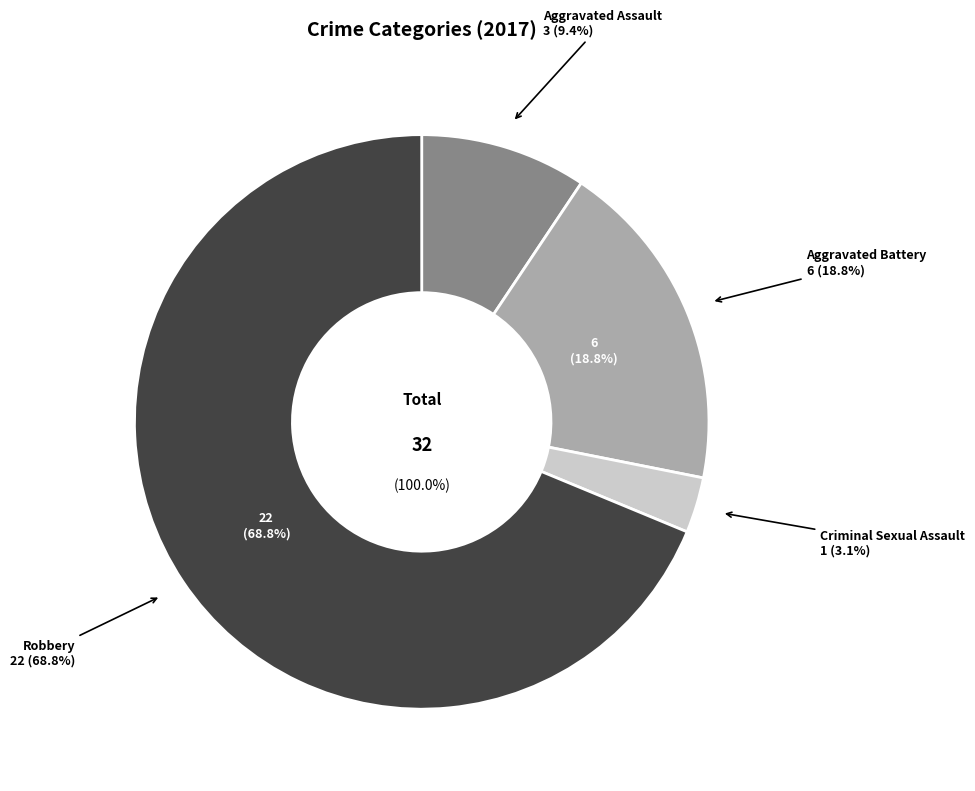

Combined, what portion of the pie is Criminal Sexual Assault and Aggravated Battery?

21.9%